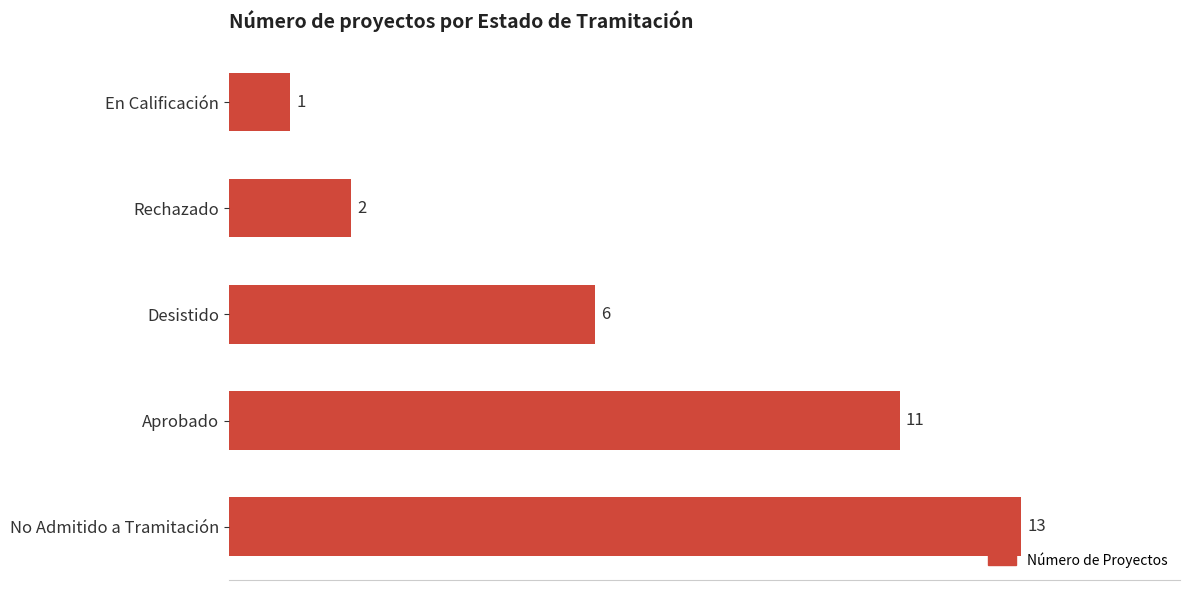

True or false: the data shows 1 at Desistido.

False